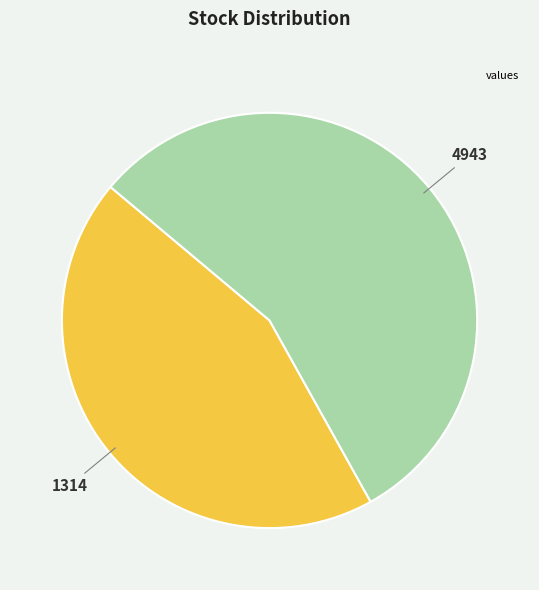

Is there any slice that represents more than half of the pie?

Yes